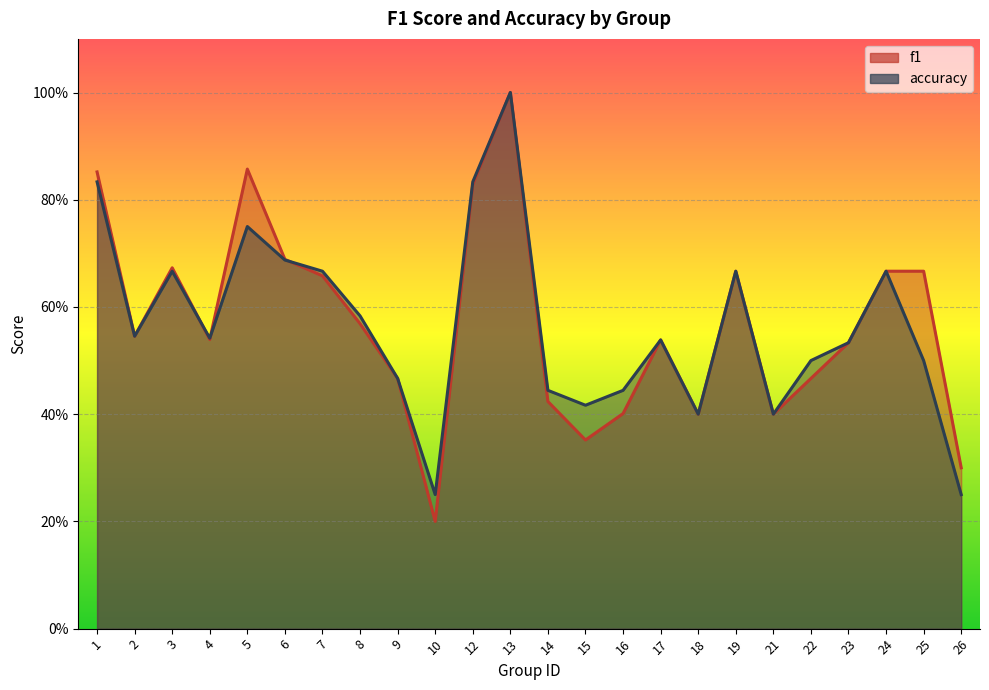

Between 7 and 14, which is larger?

7